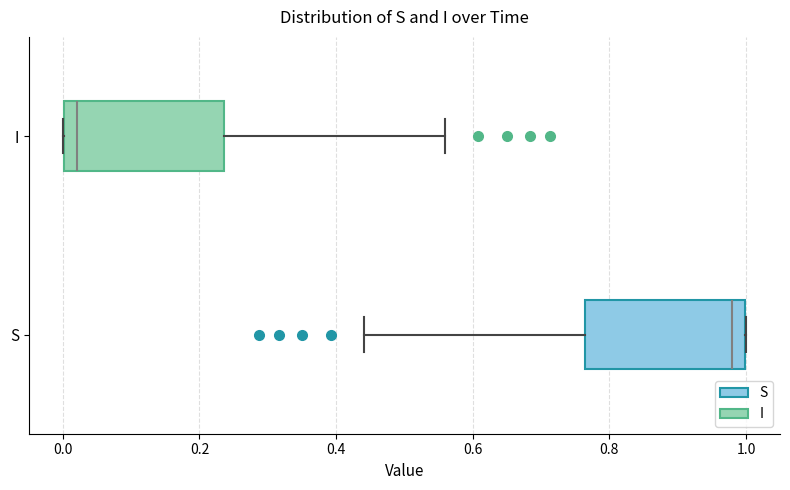

Where does the right whisker of the box for I end on the x-axis? The values are not printed on the chart, so give them approximately, as read against the axis.

0.56